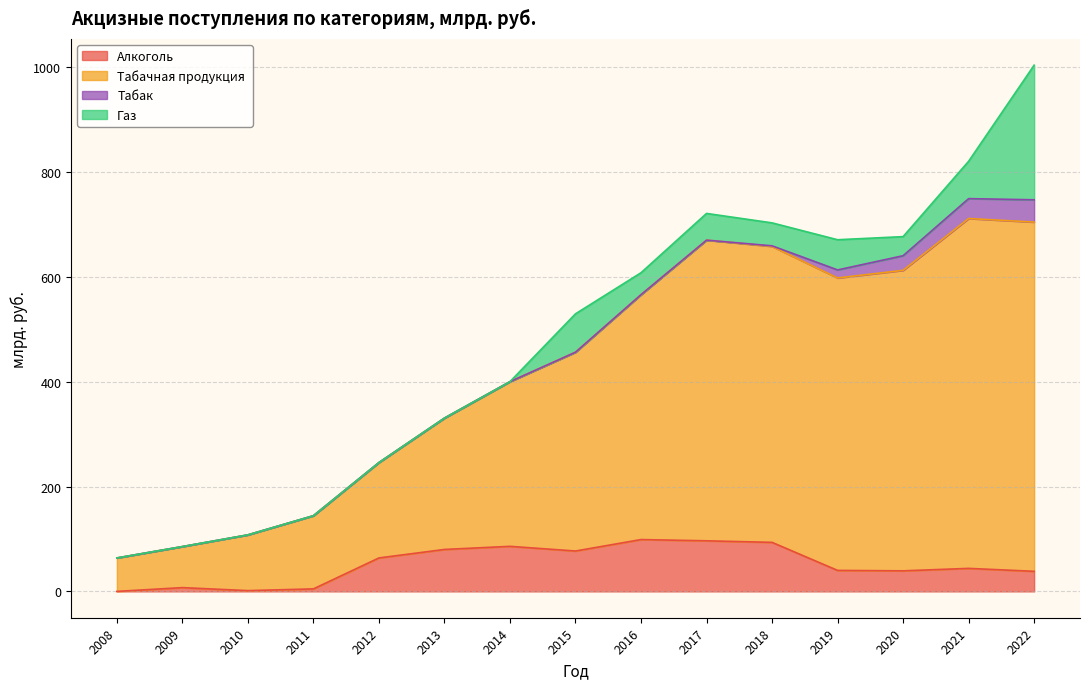

True or false: Табачная продукция  has more than 1 interior local peaks.

True